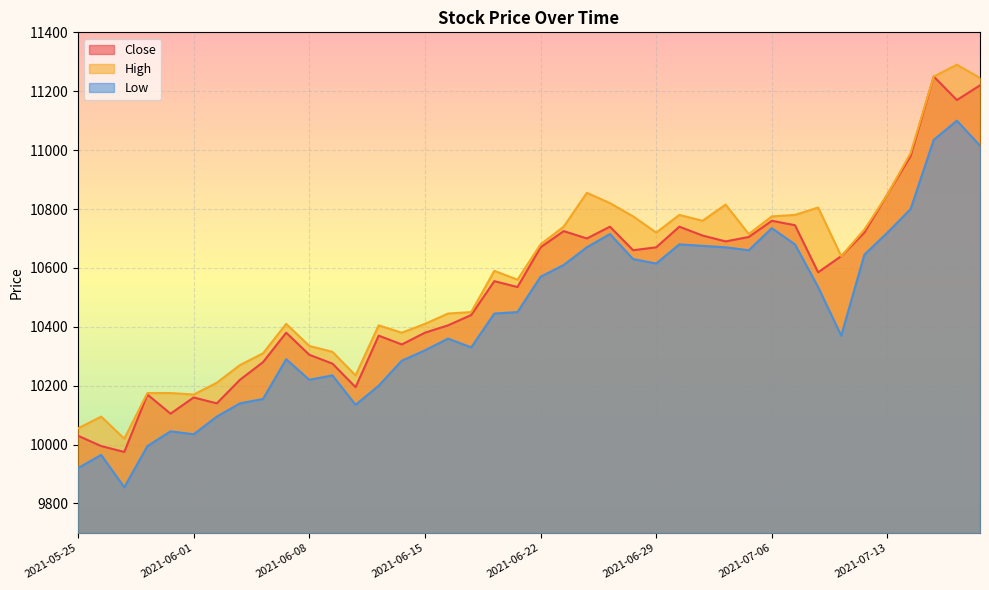

Does the chart display data point markers on the line(s)?

No